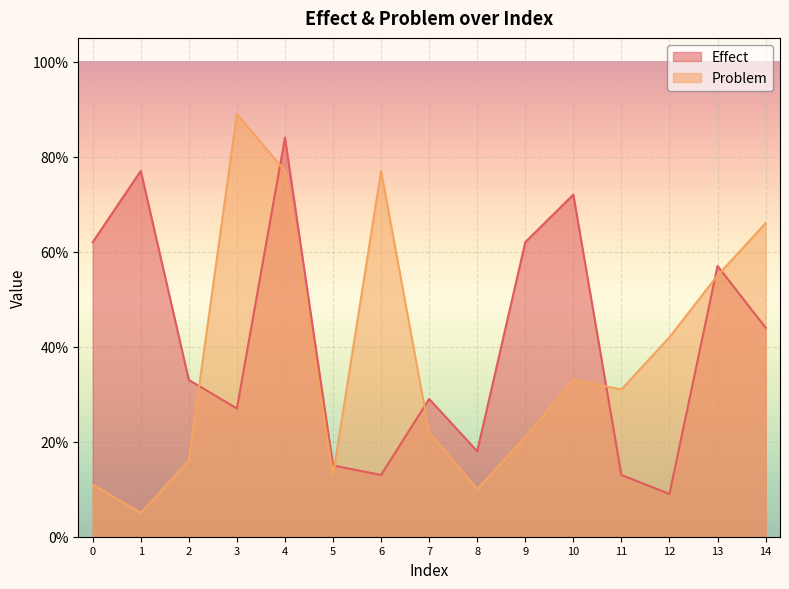

Is it true that Problem equals 0.9 at 3?

True